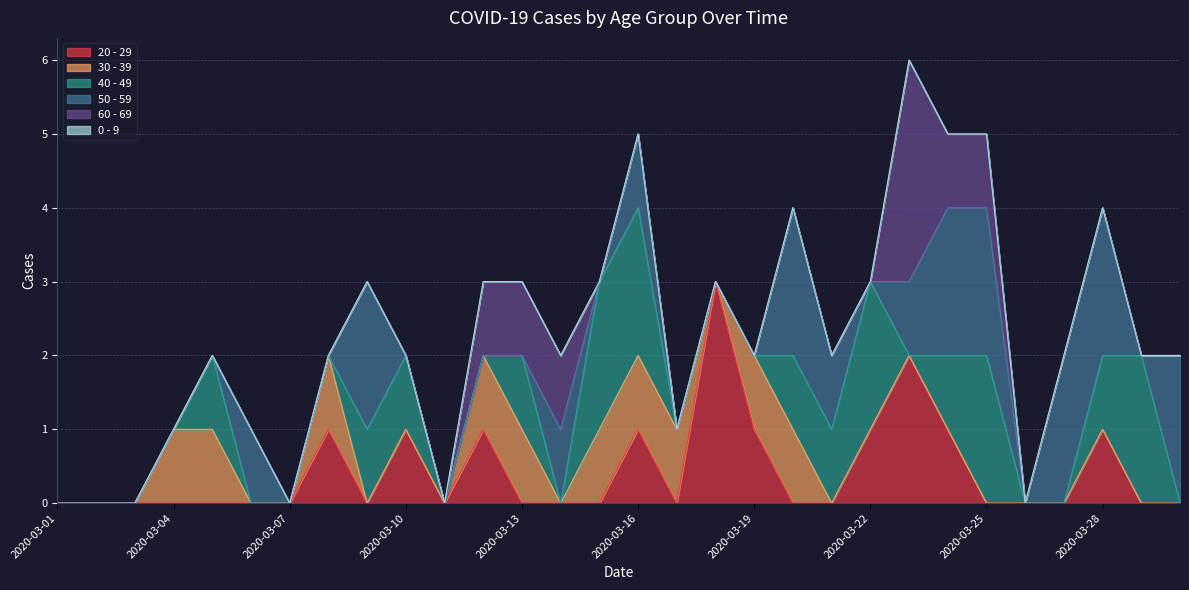

At which category is the sum across all series the highest?

2020-03-23